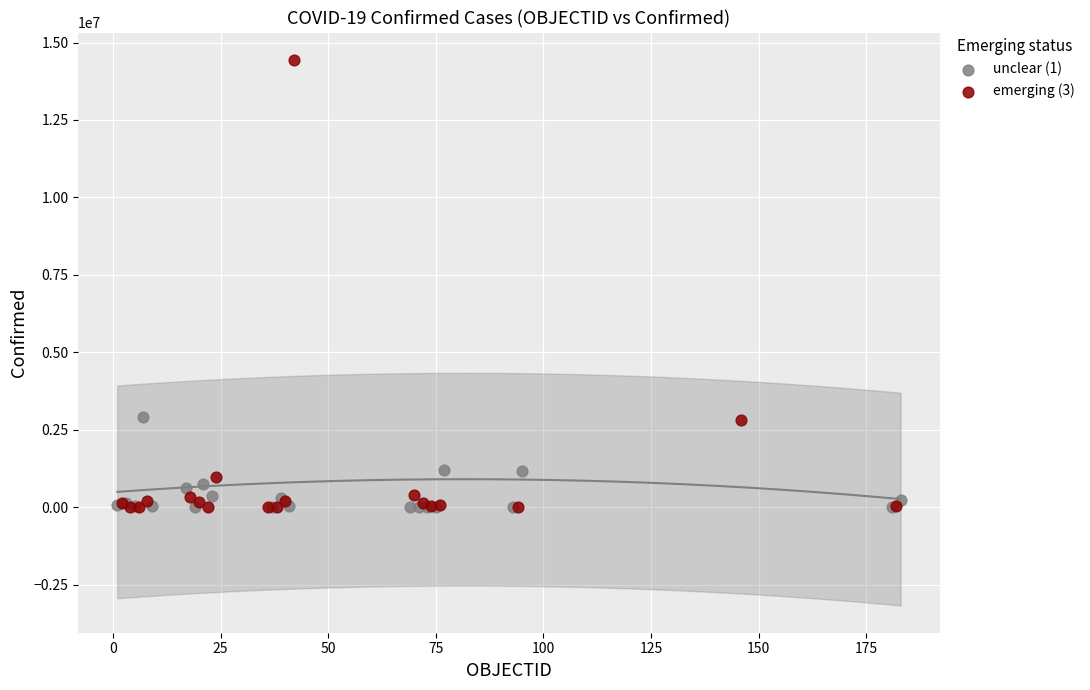

Which series reaches the maximum Y coordinate?

emerging (3)